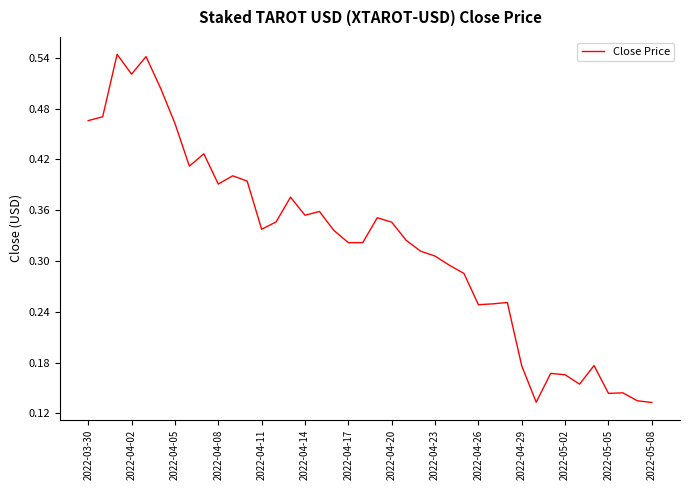

Does the chart display data point markers on the line(s)?

No